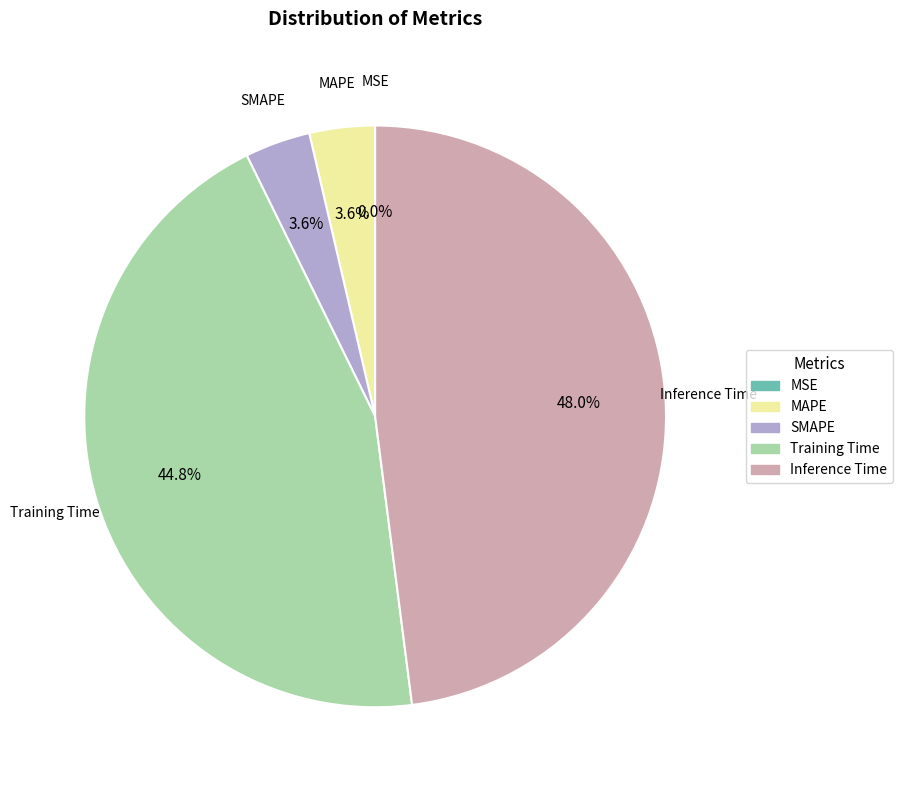

Which category has the biggest portion of the pie?

Inference Time